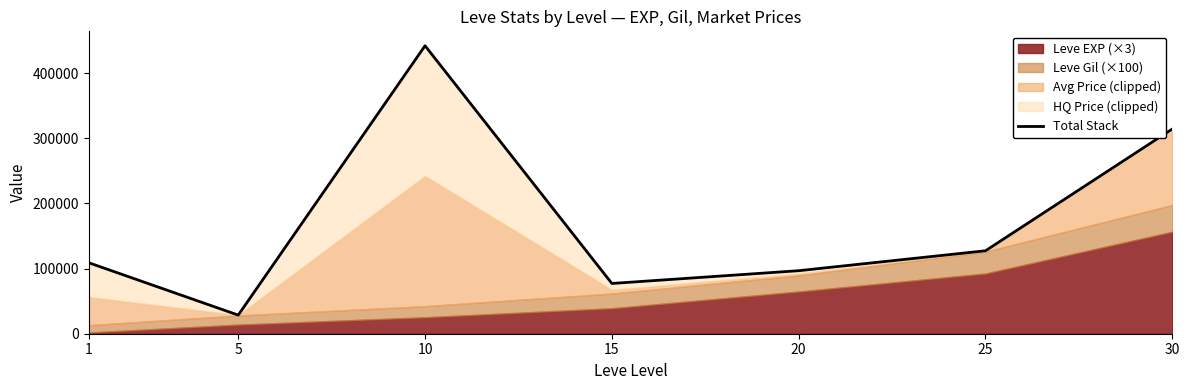

What value does the data have at 20?

96787.6